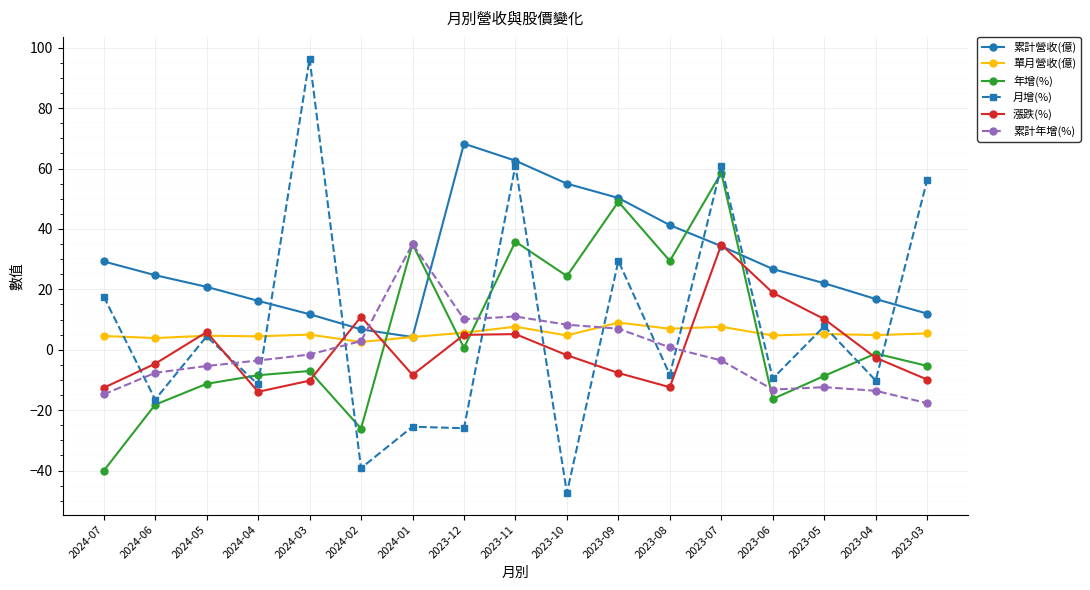

Is the value of 月增(%) at 2023-08 greater than the value of 年增(%) at 2023-09?

No